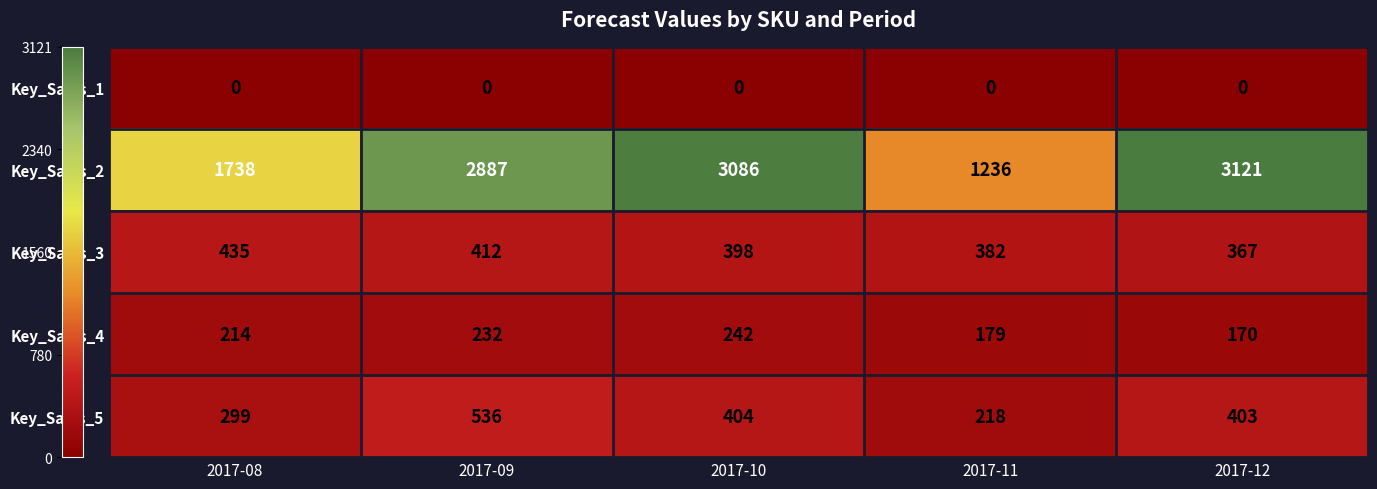

How many series are shown in this chart?

5